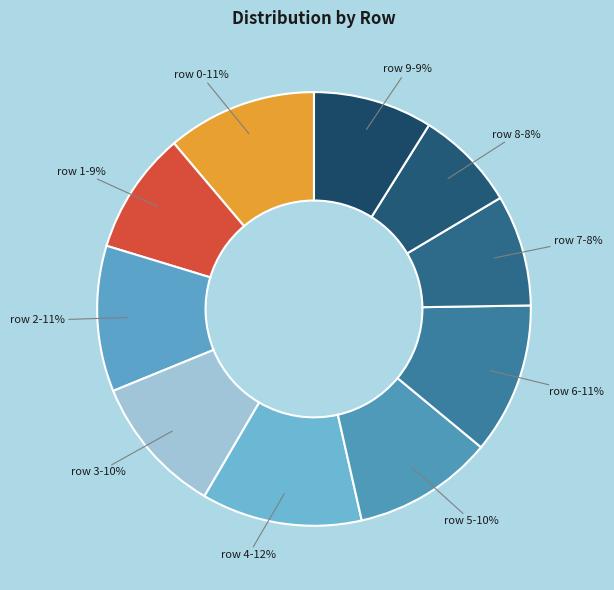

Count the number of slices in the pie.

10